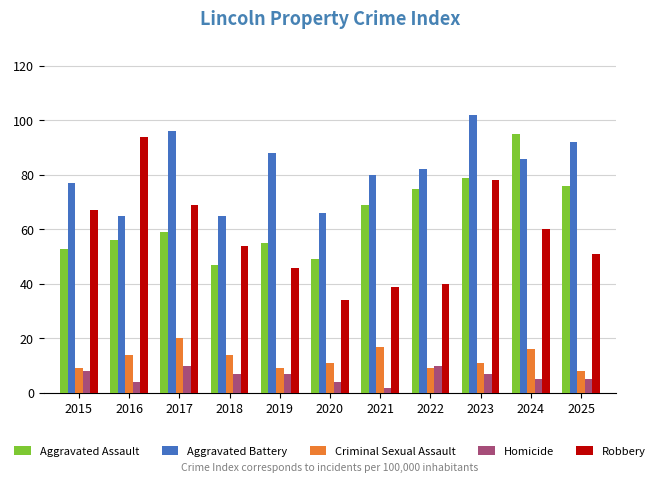

Is it true that Robbery equals 37 at 2018?

False